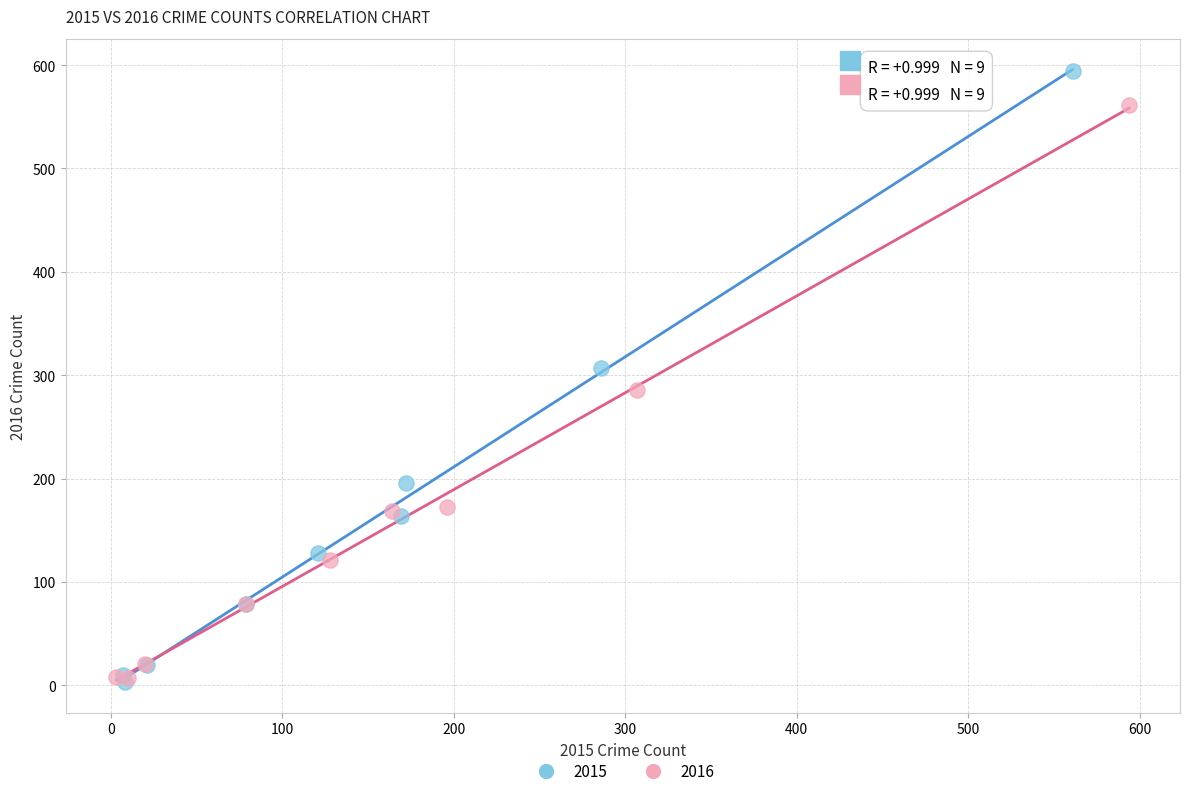

Which series has the largest Y range (max minus min)?

2015